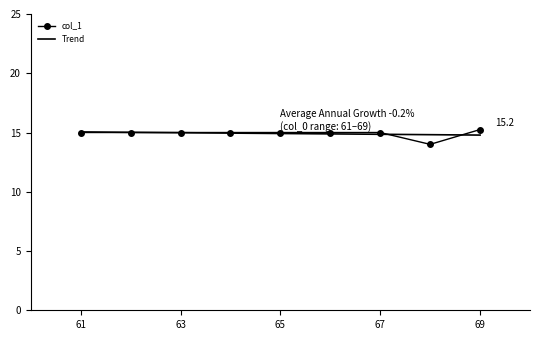

What is the smallest value displayed?

14.0